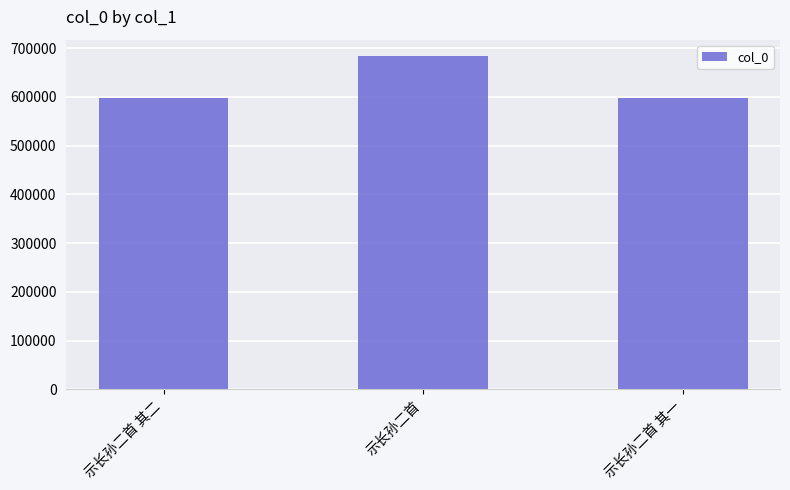

What is the sum of all values?

1879932